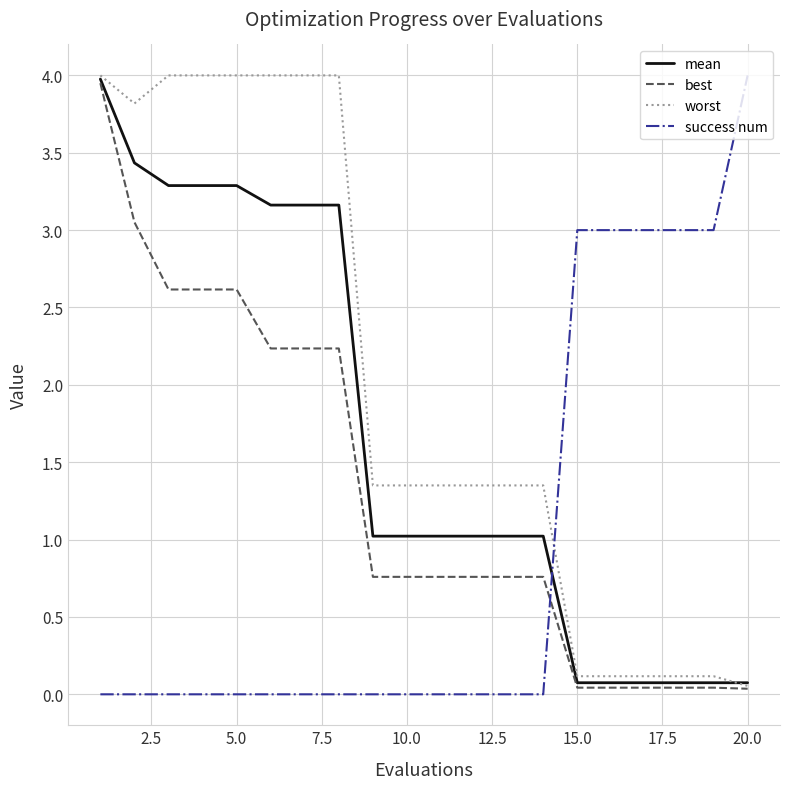

How many times do success num and worst cross each other?

1